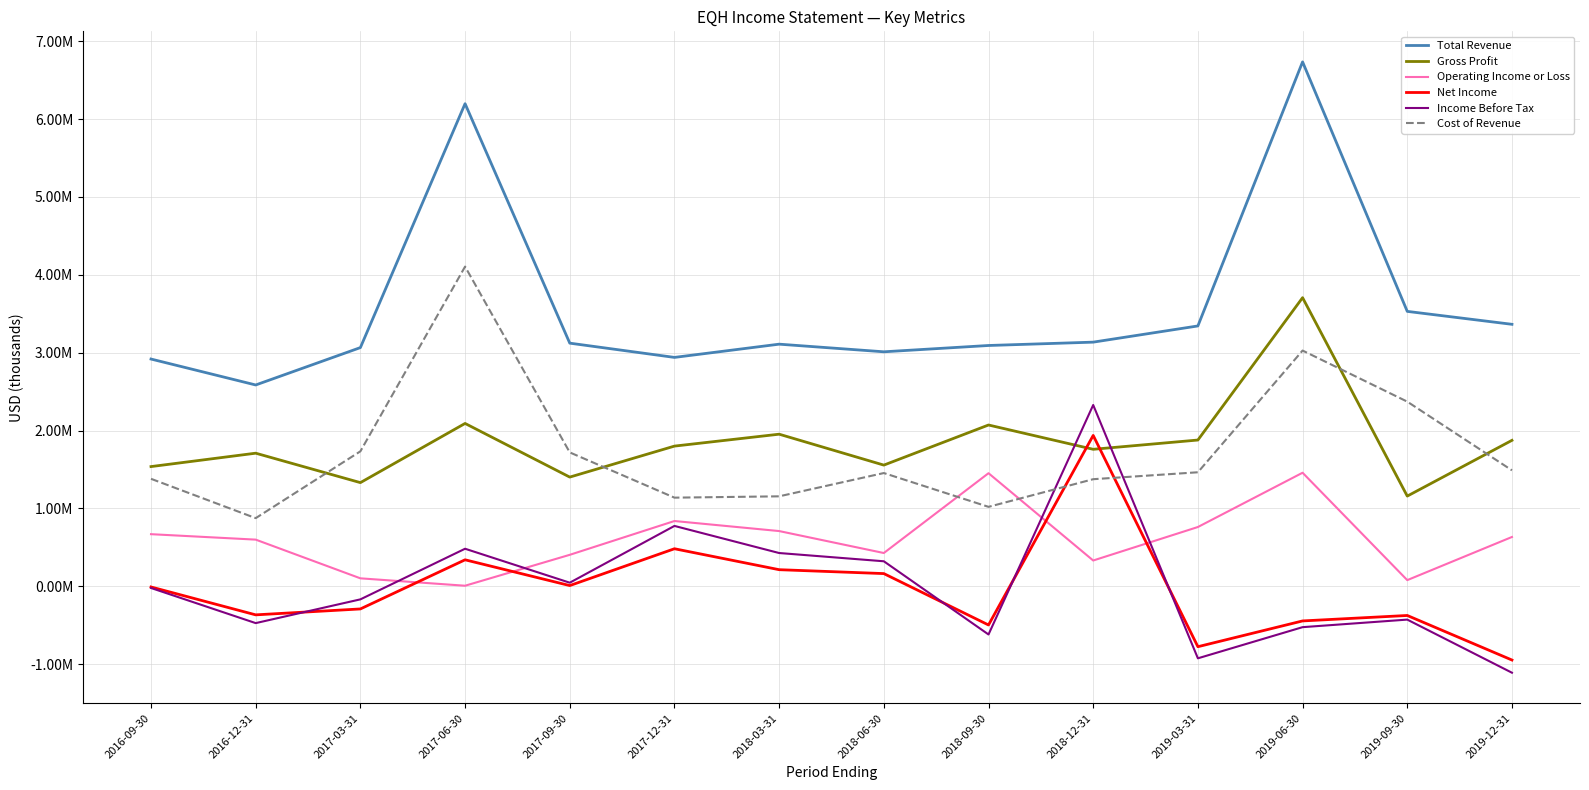

Which category has the highest value in the Net Income series?

2018-12-31